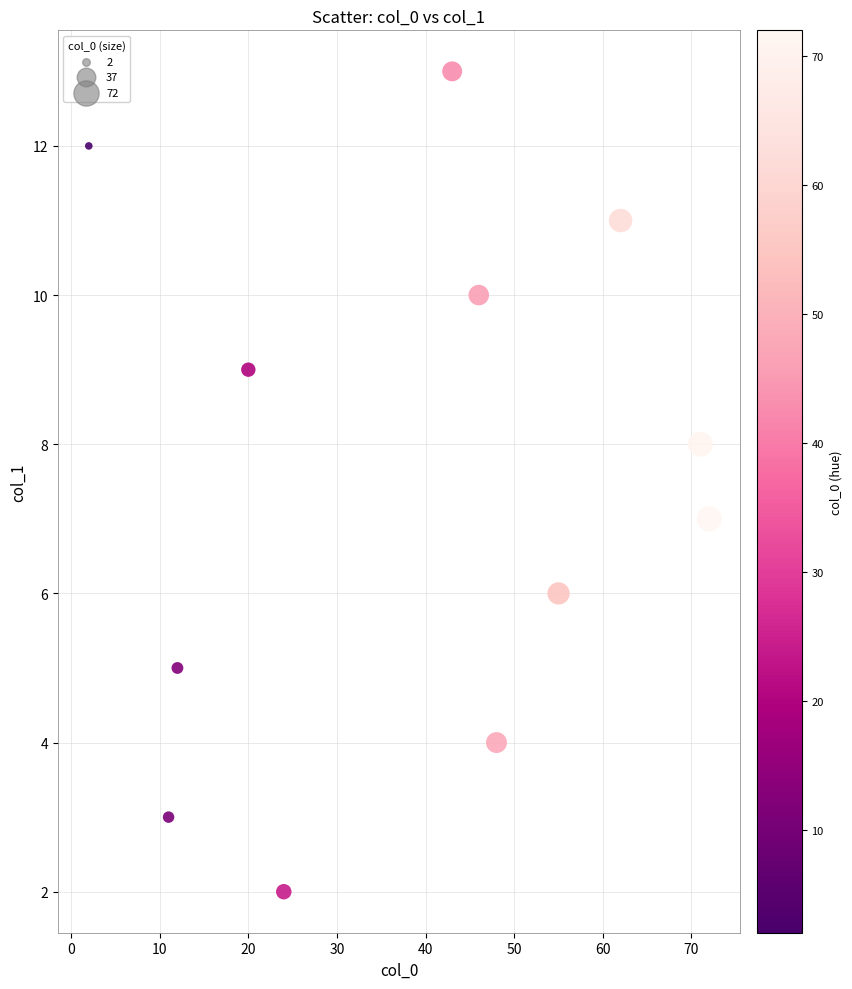

What is the range of Y values (max minus min)?

11